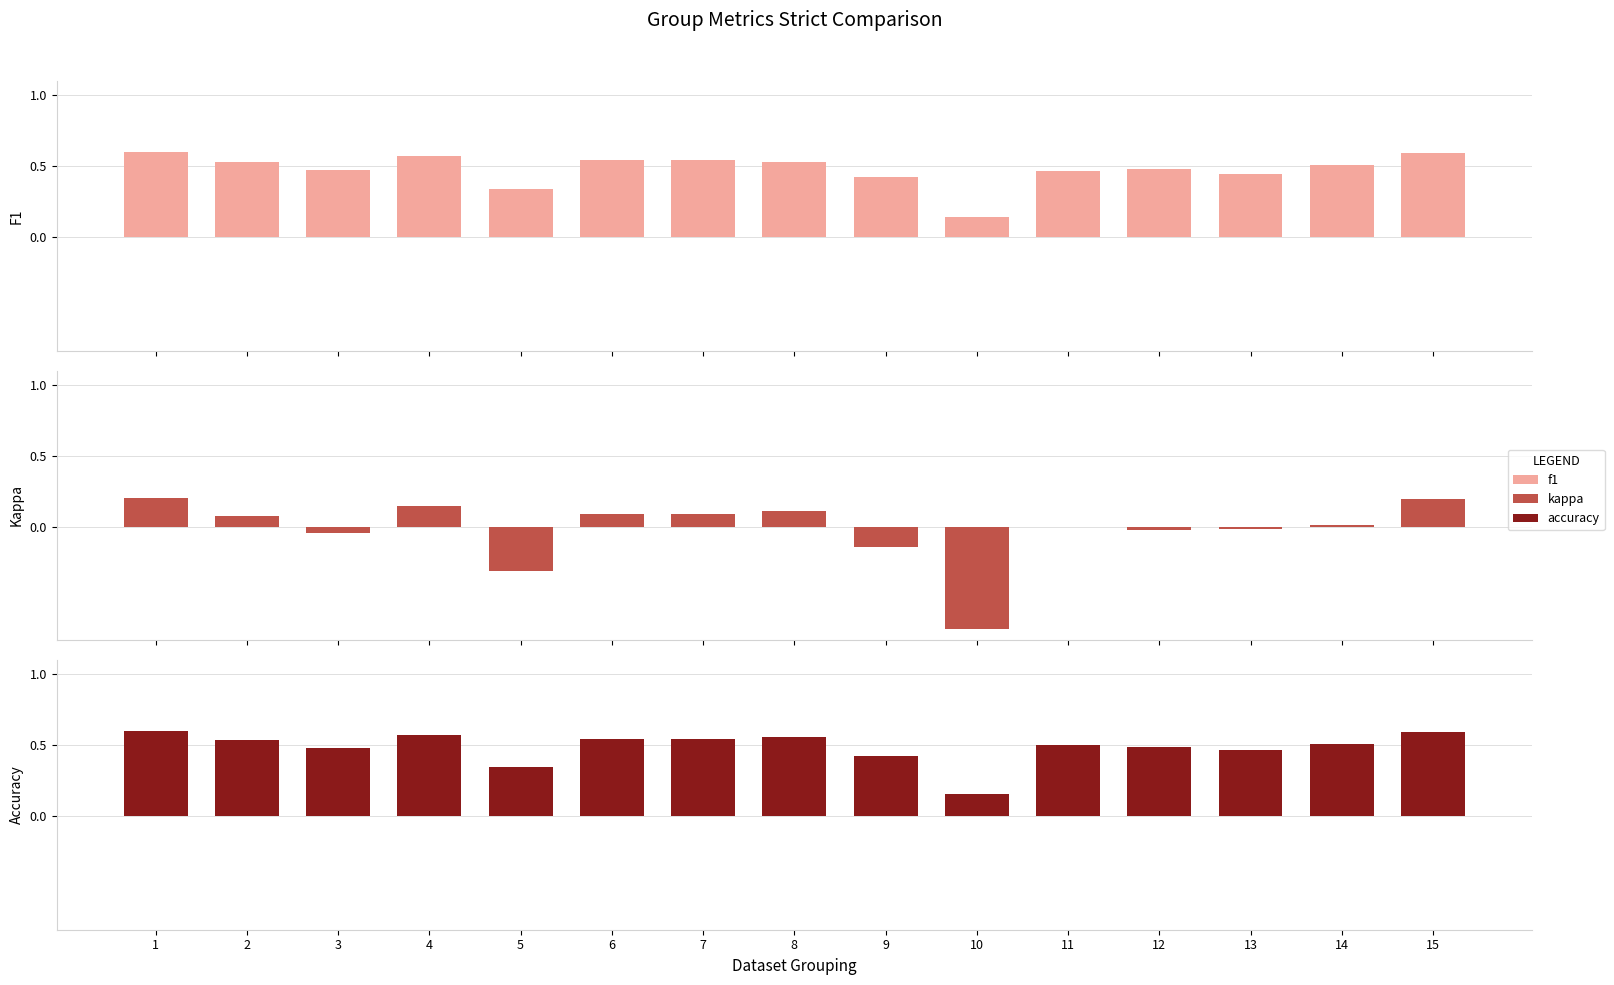

Which series has the largest range (max minus min)?

kappa